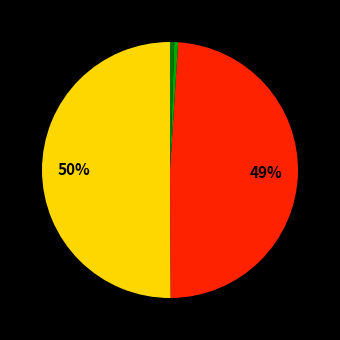

To the nearest percent, what is the difference between the largest and smallest slice percentages?

50%